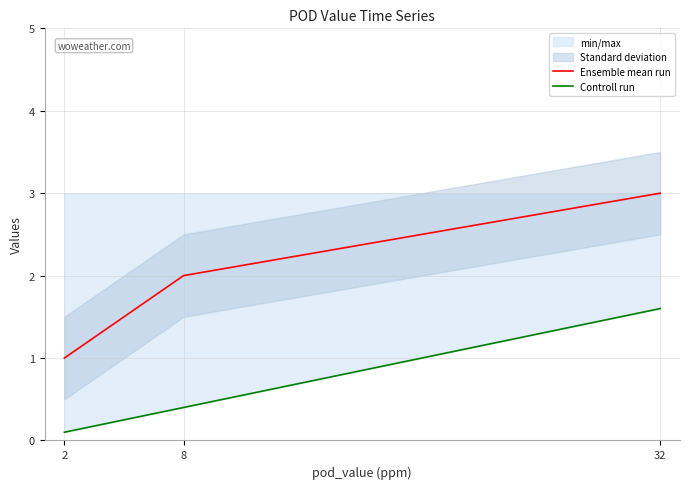

Is the value of Controll run at 8 greater than the value of Ensemble mean run at 32?

No